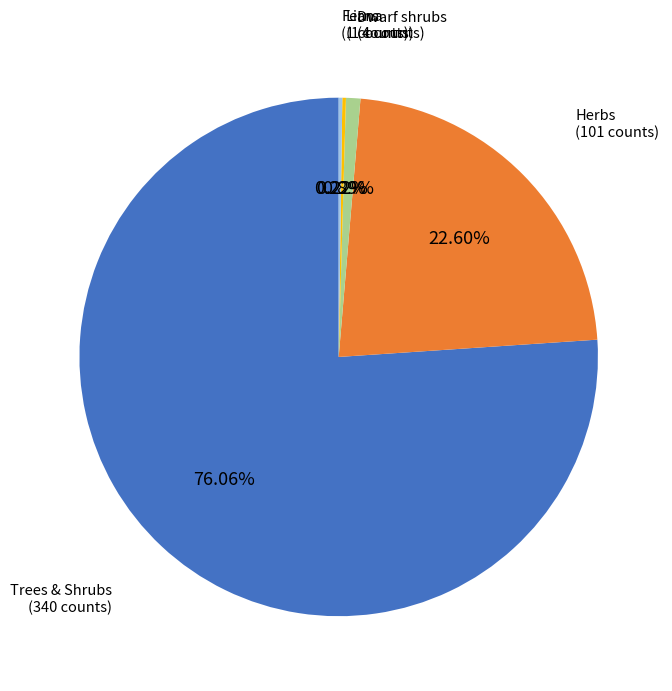

Which slice is the largest?

Trees & Shrubs